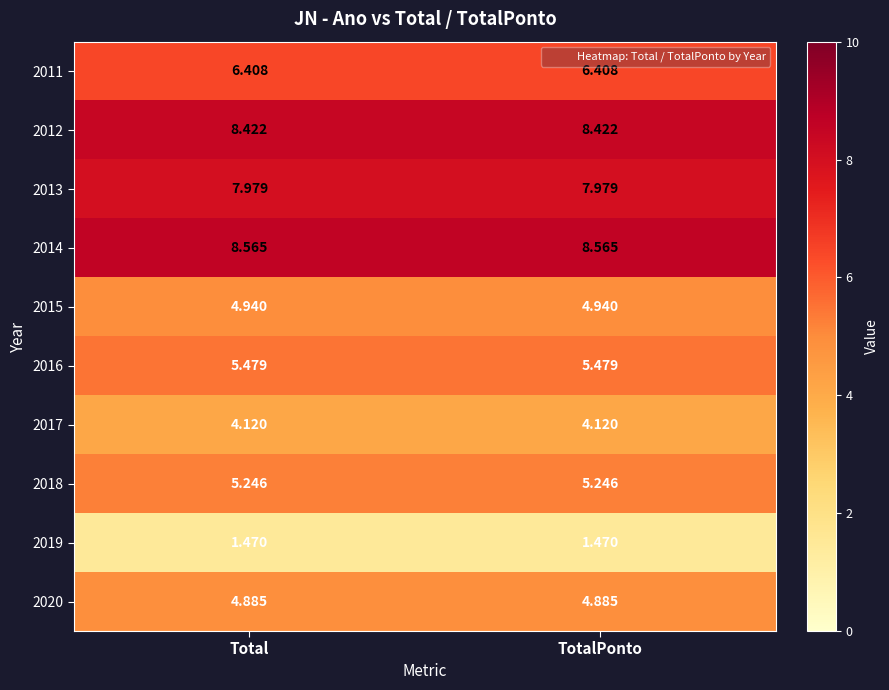

Is the value of 2020 at Total greater than the value of 2014 at TotalPonto?

No